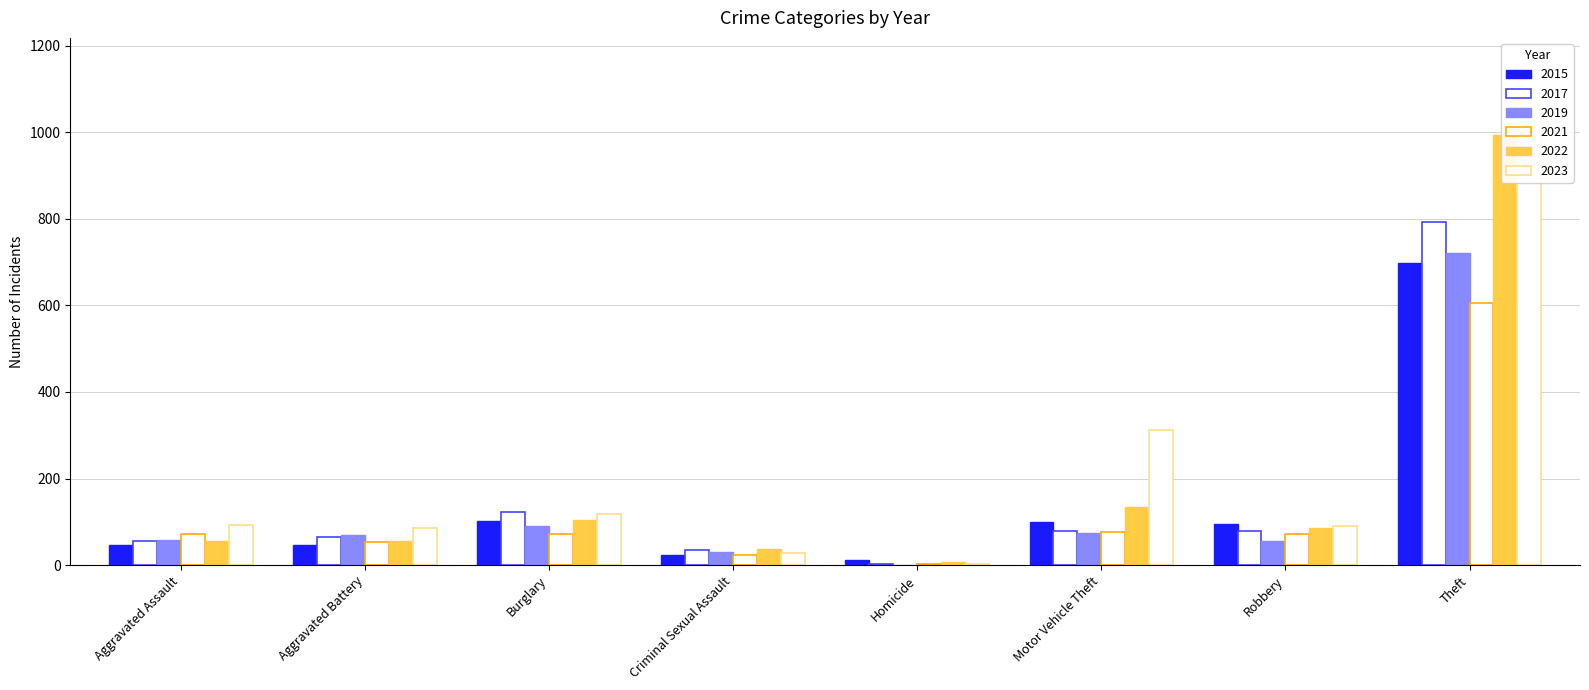

At which label is 2015 closest to 354?

Burglary